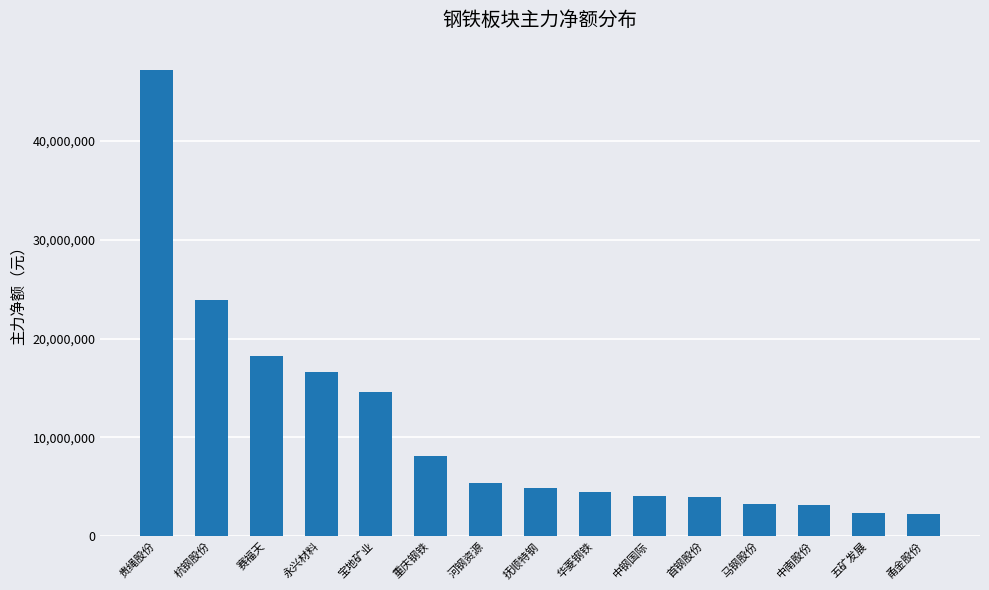

At which category does the chart reach its peak across all series?

贵绳股份